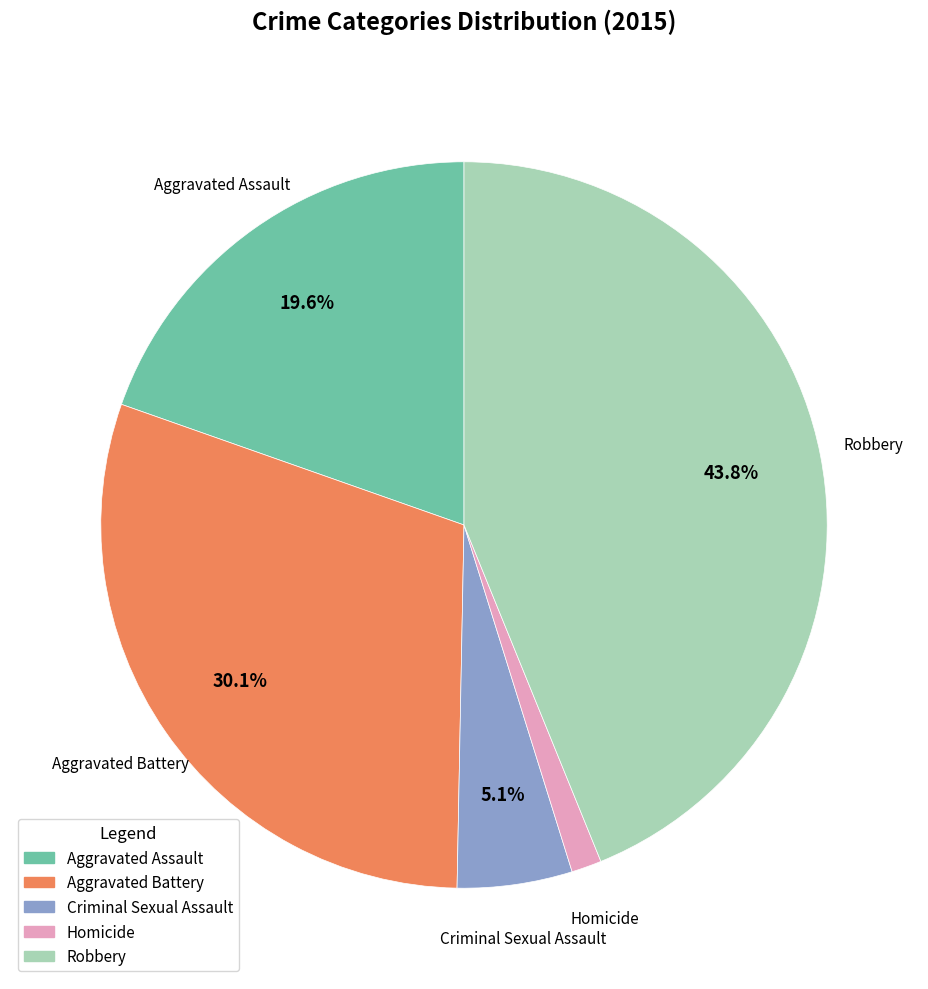

Is there any slice that represents more than half of the pie?

No